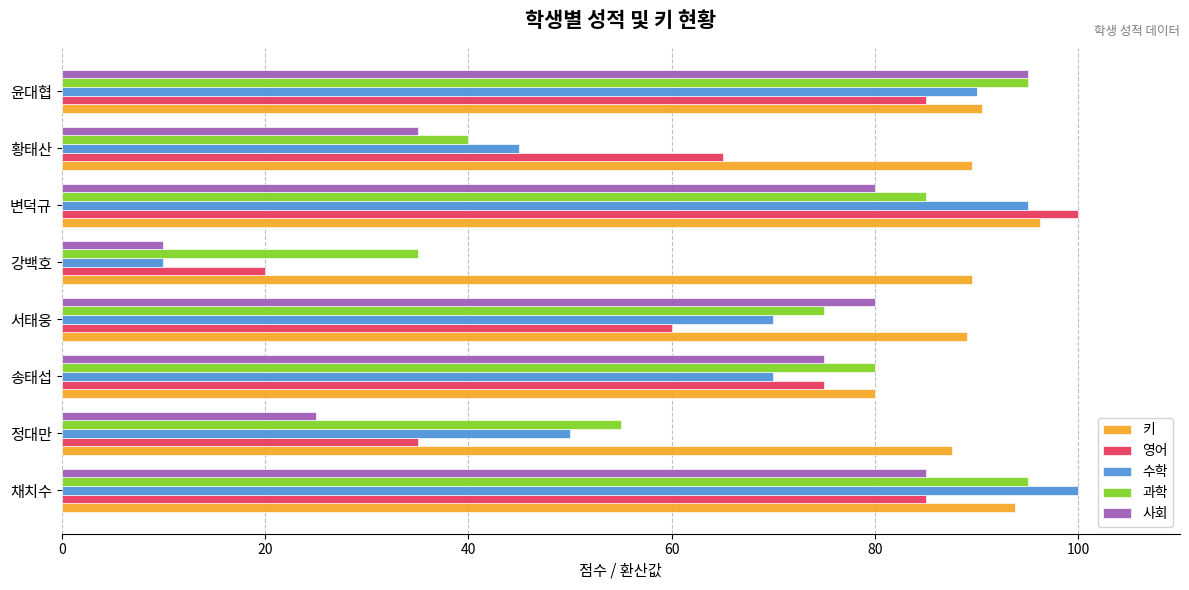

True or false: 수학 has a value of 45.0 at 황태산.

True